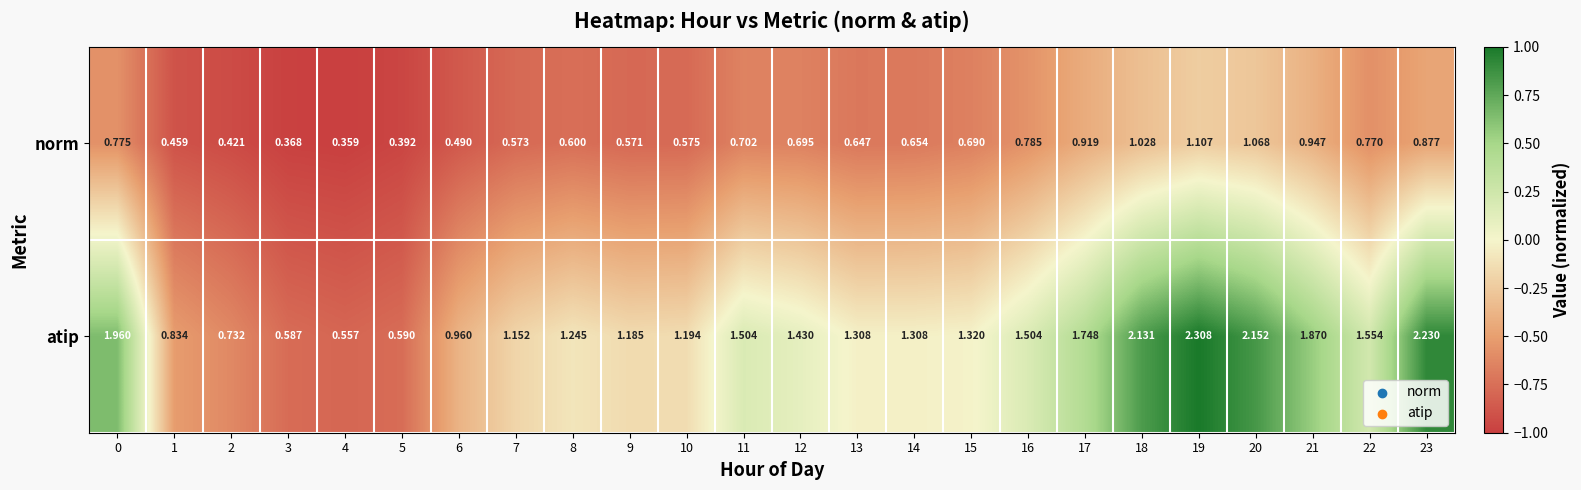

At which category is the sum across all series the highest?

19